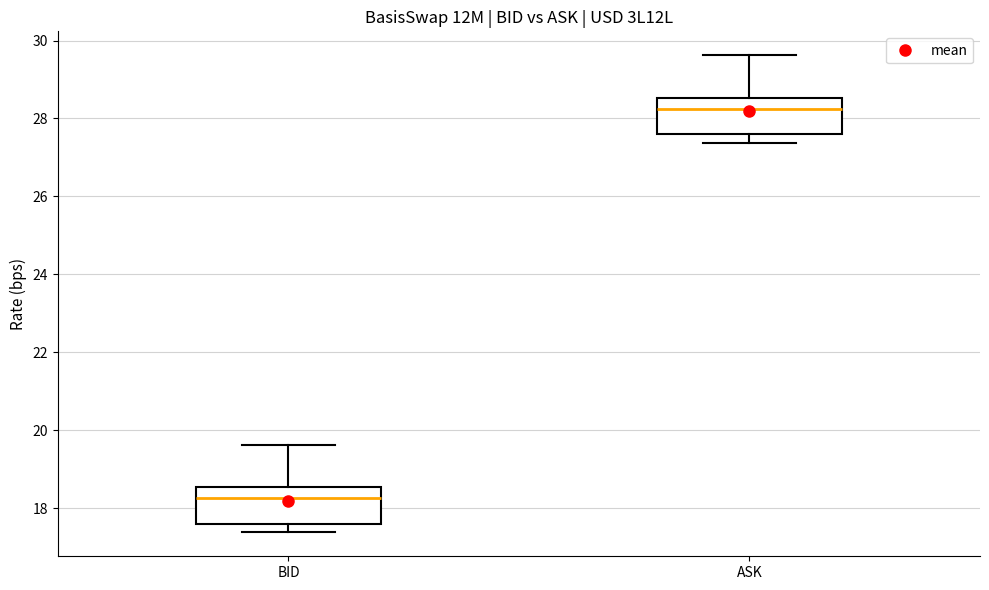

Which box has the highest median line?

ASK